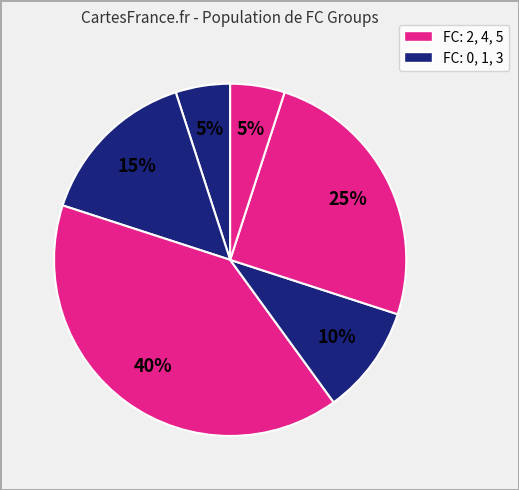

How many segments does this pie chart have?

6